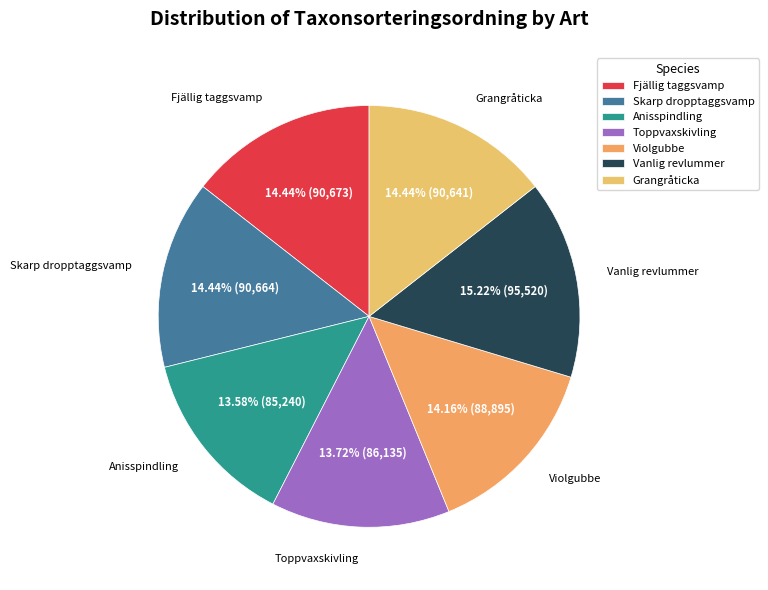

True or false: Toppvaxskivling accounts for 25% of the total.

False